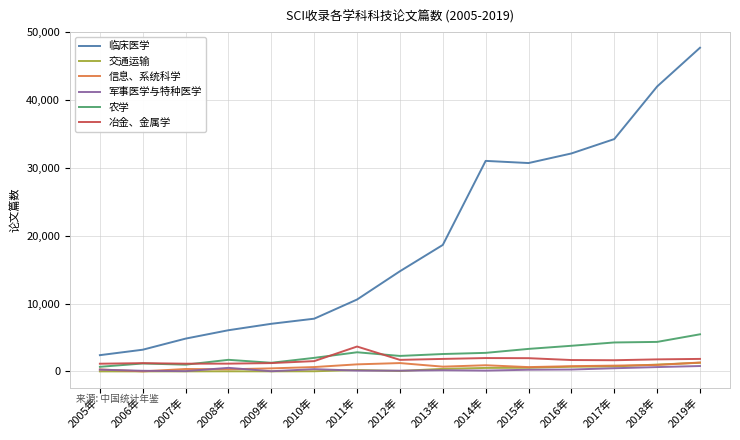

The value of 农学 at 2012年 is 3888. True or false?

False